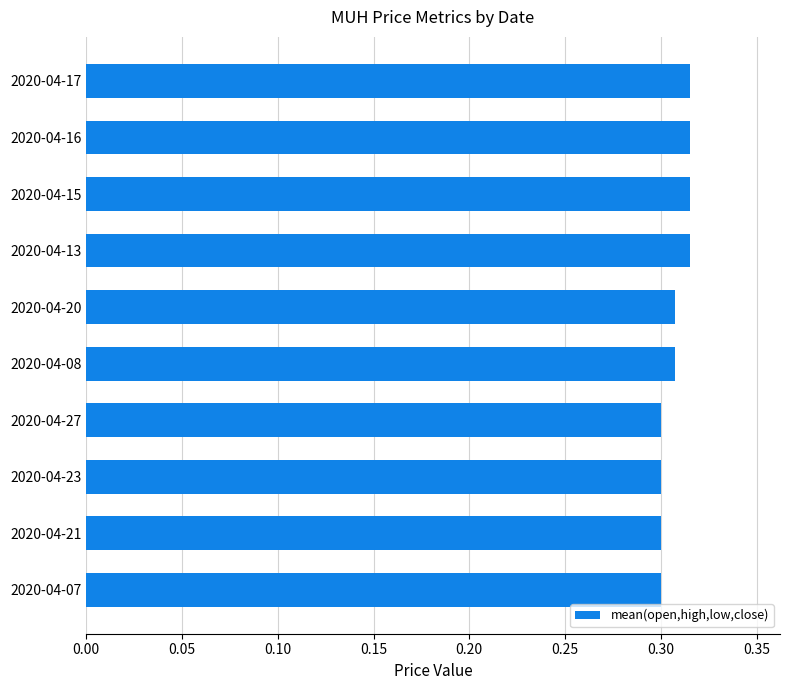

Which has a higher value, 2020-04-07 or 2020-04-17?

2020-04-17